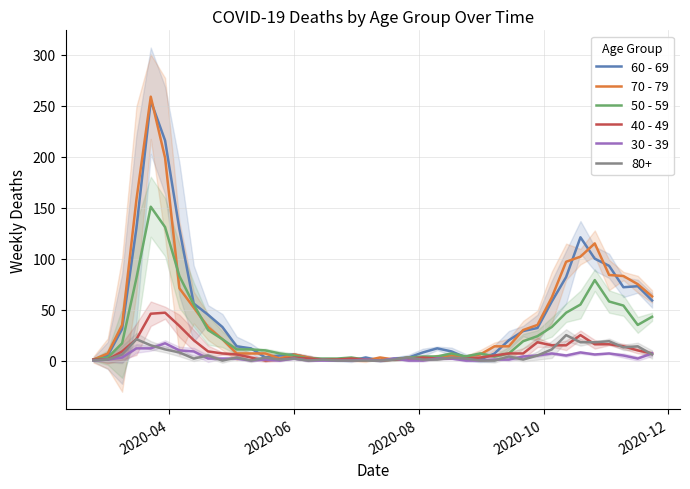

True or false: 40 - 49 has more than 1 interior local peaks.

True